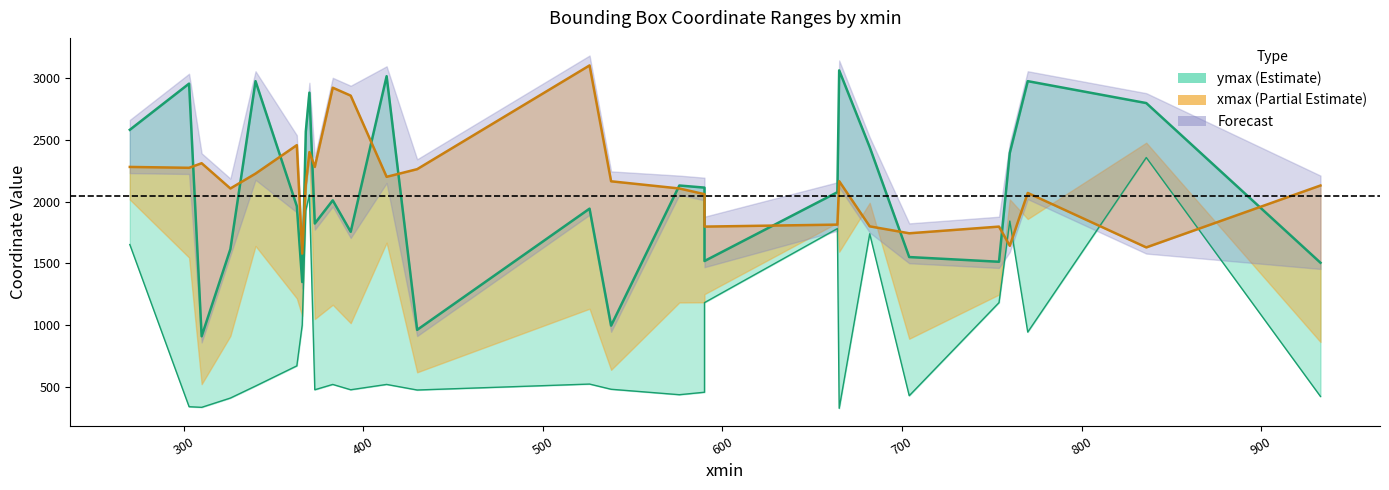

True or false: ymax and ymin intersect in this chart.

False